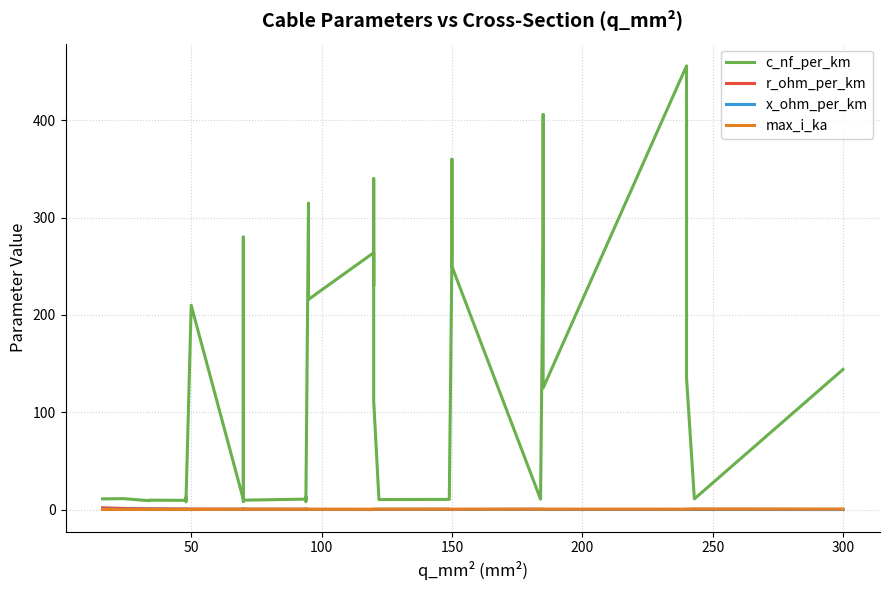

The value of max_i_ka at 11 is 0.1. True or false?

False